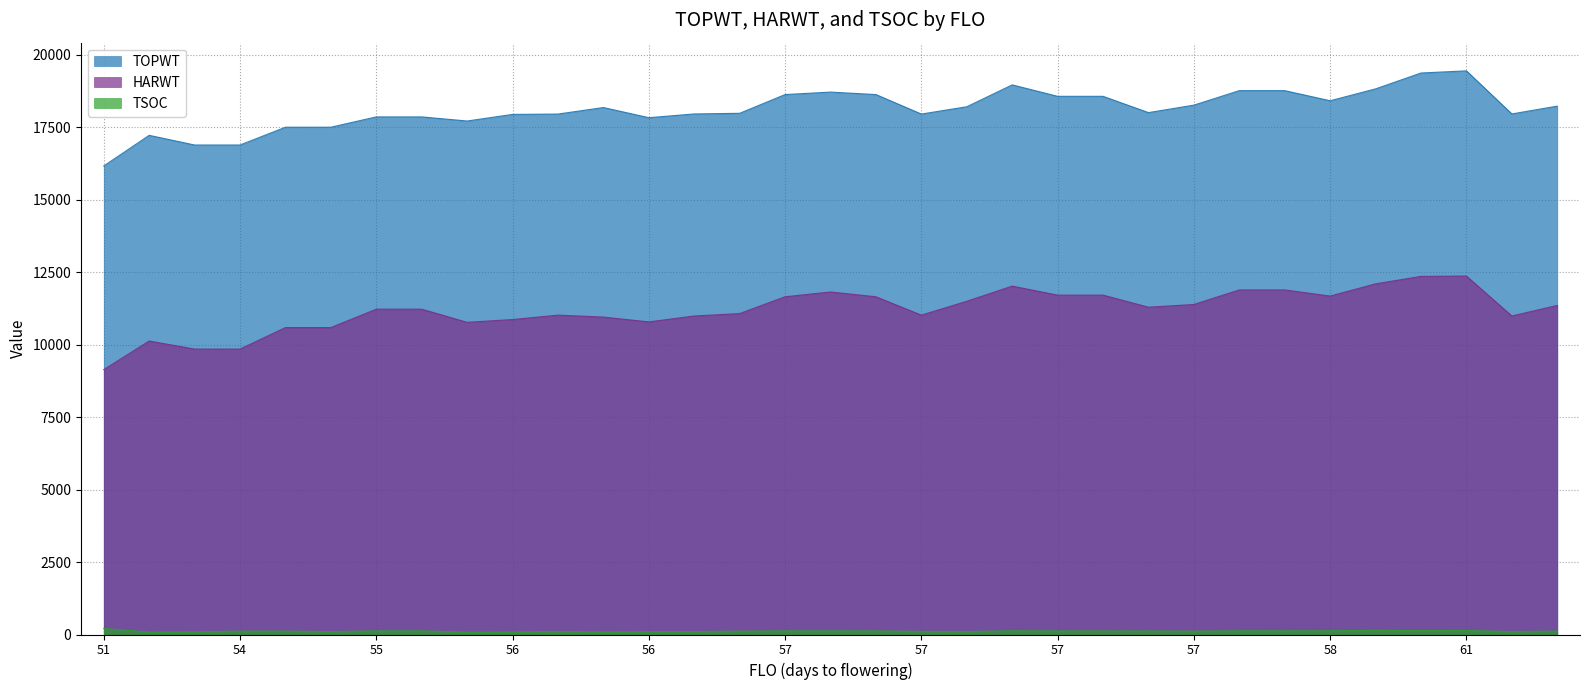

At which category is the sum across all series the highest?

61